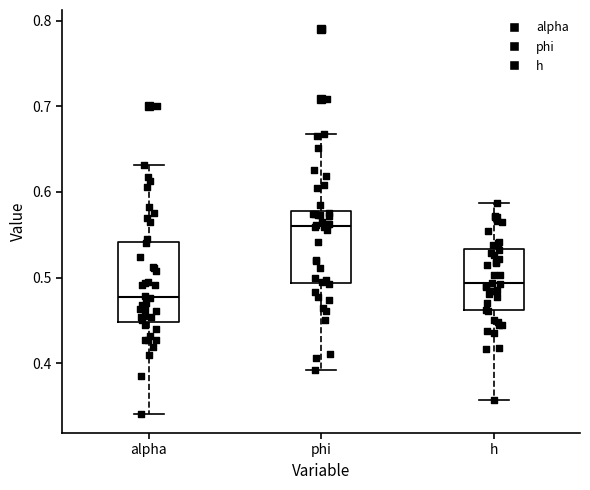

Where does the median line of the box for alpha sit on the y-axis? The values are not printed on the chart, so give them approximately, as read against the axis.

0.48